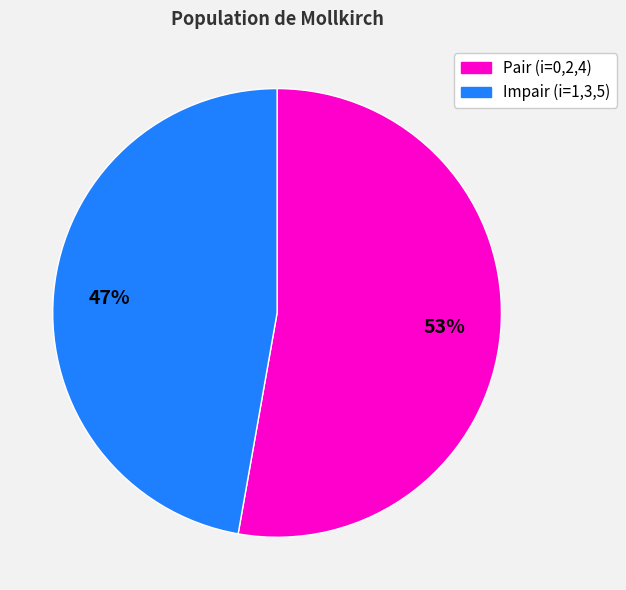

To the nearest percent, what portion does Pair (i=0,2,4) represent?

53%